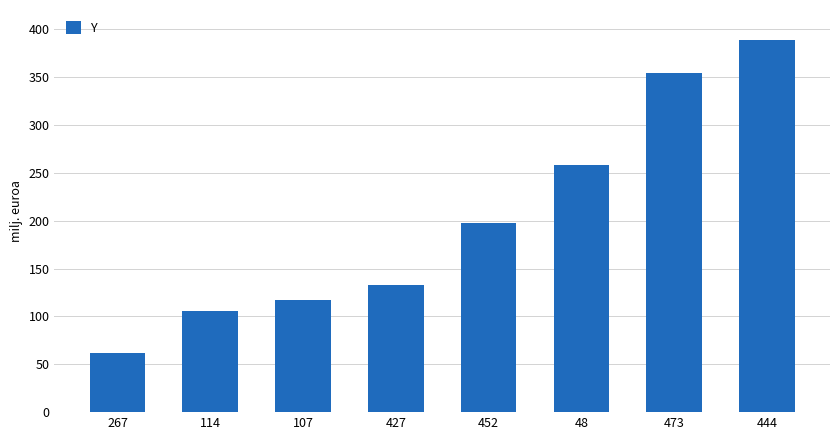

Reading right to left, list all the values displayed in this chart.

444=389	473=354	48=258	452=198	427=133	107=117	114=106	267=62